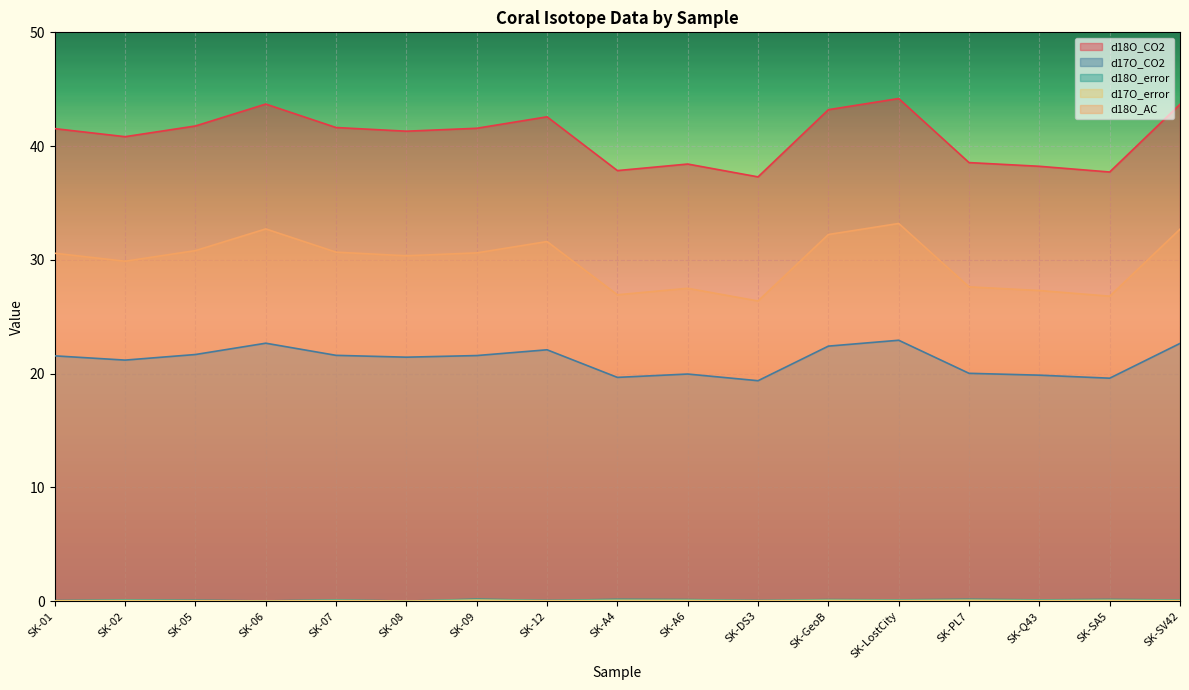

Is the value of d18O_error at SK-01 greater than the value of d17O_CO2 at SK-PL7?

No